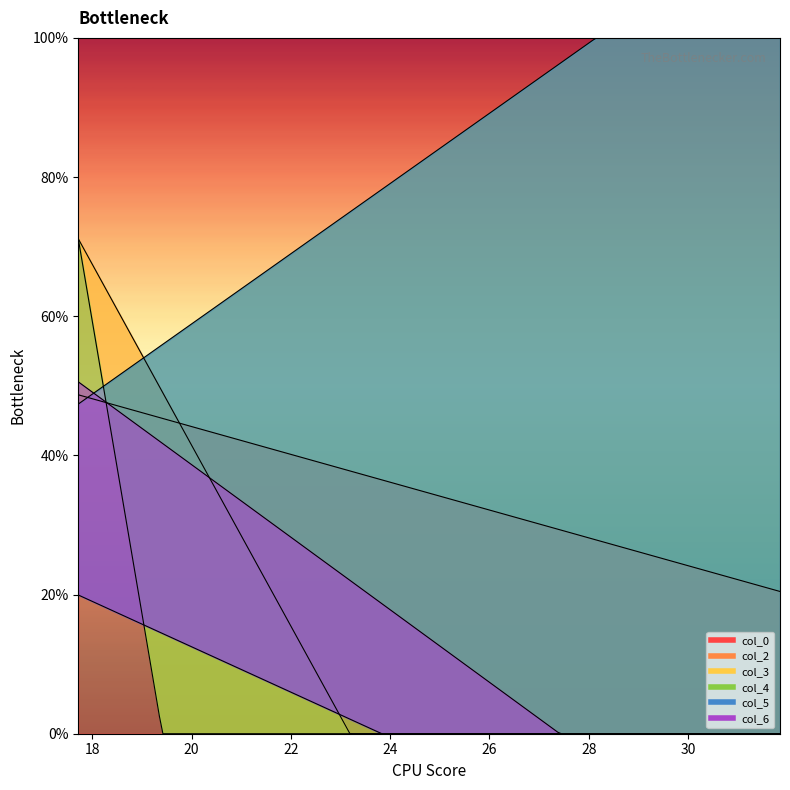

What value does the col_0 series have at 0?

48.7